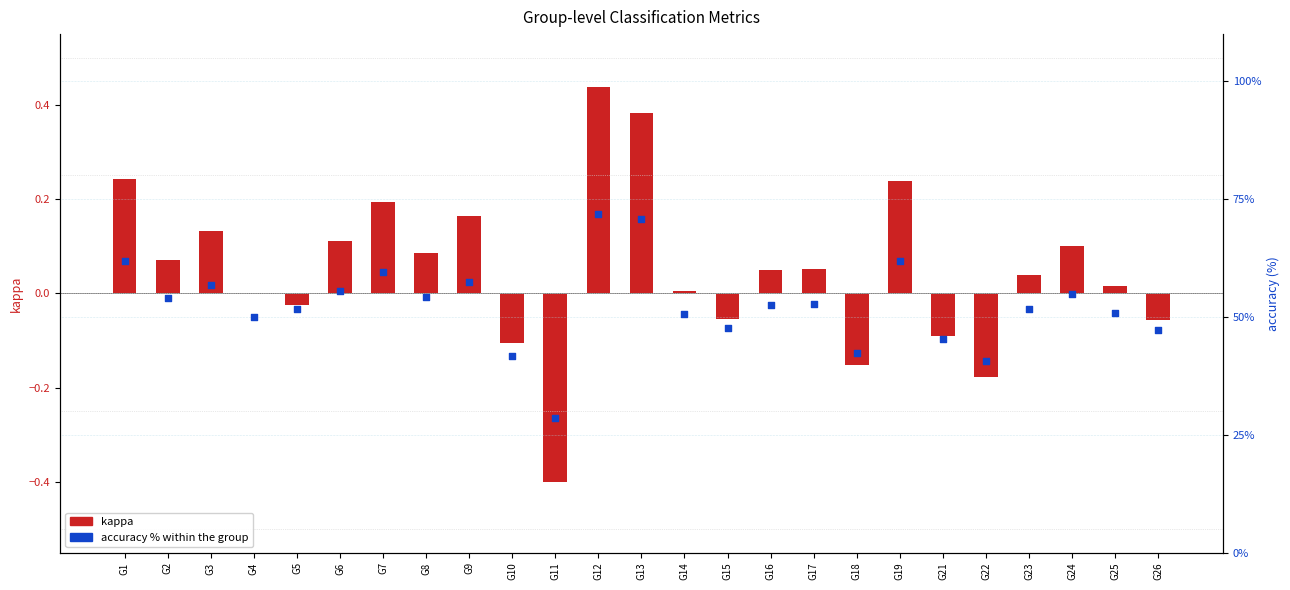

Is the value of kappa at G21 greater than the value of accuracy % at G2?

No